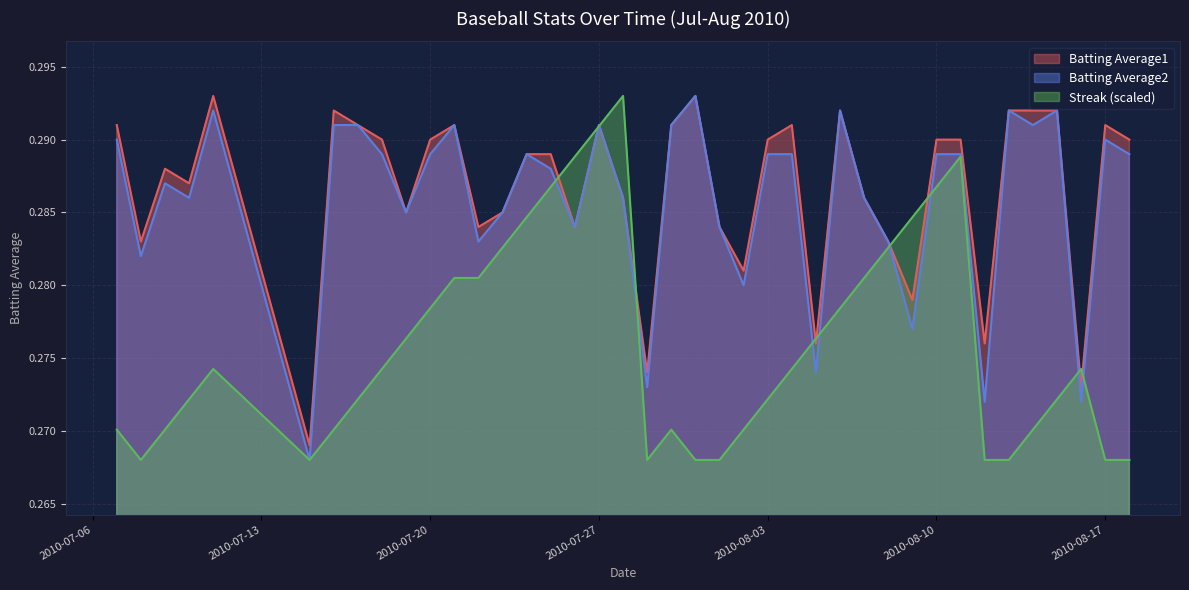

The value of Batting Average1 at 2010-07-20 is 0.2. True or false?

False